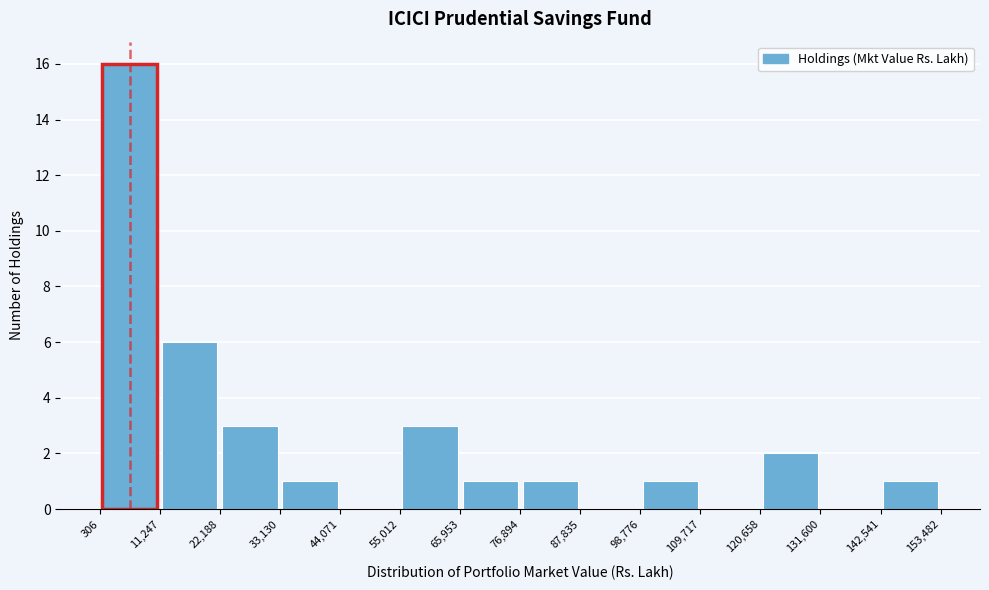

Reading left to right, list every bar in this chart as the range it spans on the x-axis followed by its height. The values are not printed on the chart, so give them approximately, as read against the axis.

306 to 11,247: 16
11,247 to 22,188: 6
22,188 to 33,130: 3
33,130 to 44,071: 1
44,071 to 55,012: 0
55,012 to 65,953: 3
65,953 to 76,894: 1
76,894 to 87,835: 1
87,835 to 98,776: 0
98,776 to 109,717: 1
109,717 to 120,658: 0
120,658 to 131,600: 2
131,600 to 142,541: 0
142,541 to 153,482: 1